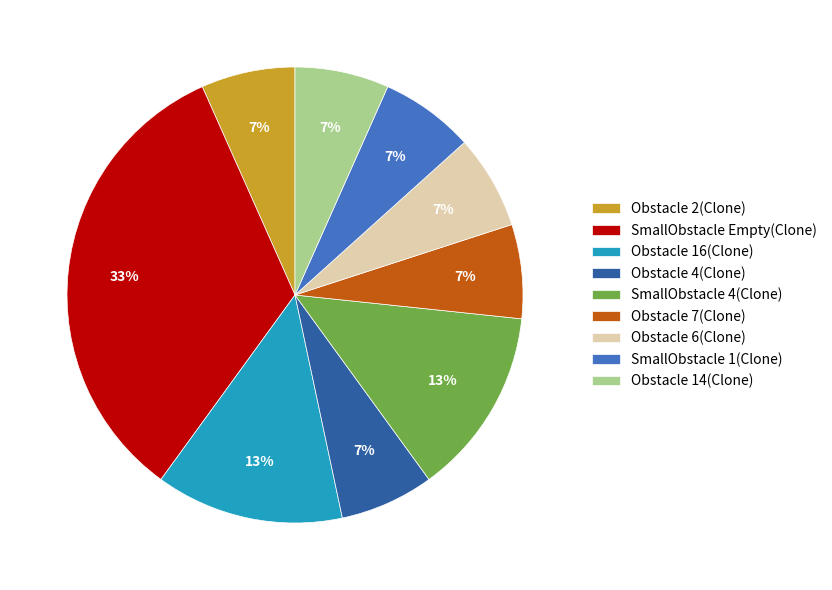

Which has a higher value, SmallObstacle 1(Clone) or SmallObstacle Empty(Clone)?

SmallObstacle Empty(Clone)